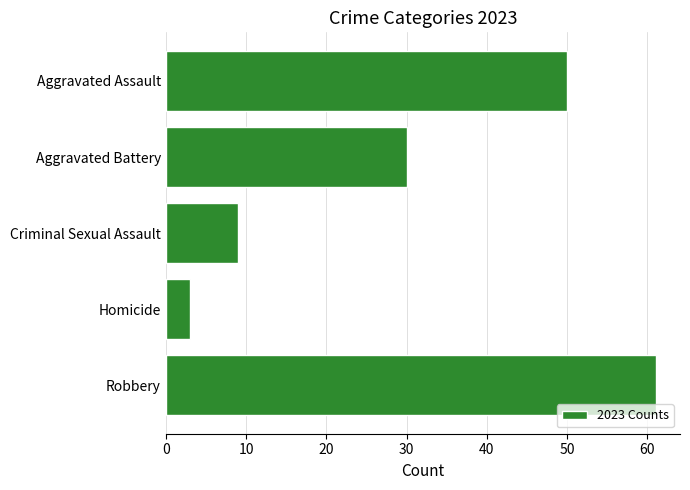

What is the greatest value displayed?

61